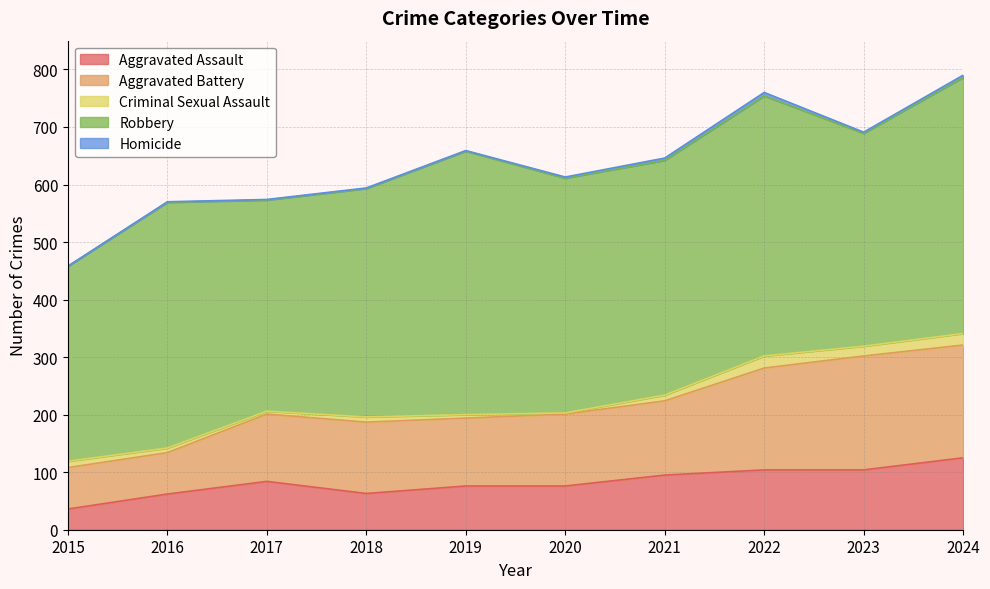

Does the chart have visible grid lines?

Yes